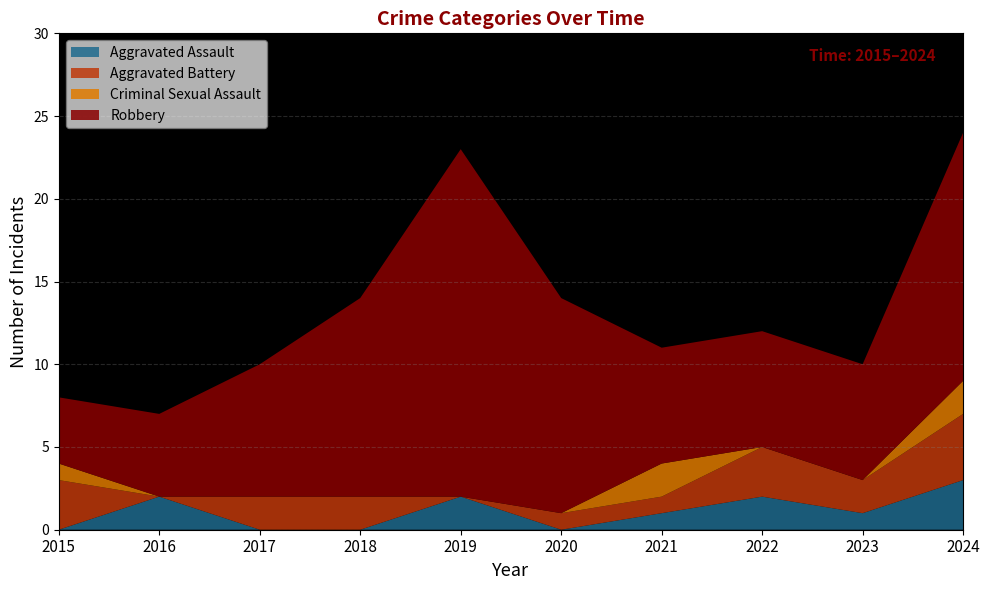

Reading left to right, what are all the values shown in this chart?

Aggravated Assault: 2015=0	2016=2	2017=0	2018=0	2019=2	2020=0	2021=1	2022=2	2023=1	2024=3
Aggravated Battery: 2015=3	2016=0	2017=2	2018=2	2019=0	2020=1	2021=1	2022=3	2023=2	2024=4
Criminal Sexual Assault: 2015=1	2016=0	2017=0	2018=0	2019=0	2020=0	2021=2	2022=0	2023=0	2024=2
Robbery: 2015=4	2016=5	2017=8	2018=12	2019=21	2020=13	2021=7	2022=7	2023=7	2024=15